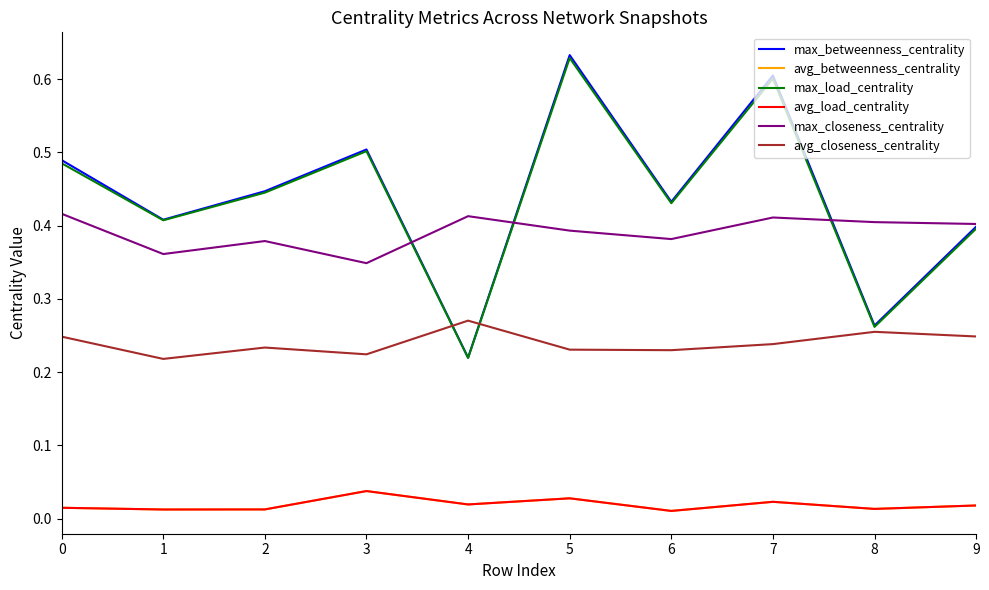

The value of avg_betweenness_centrality at 5 is 0.0. True or false?

True